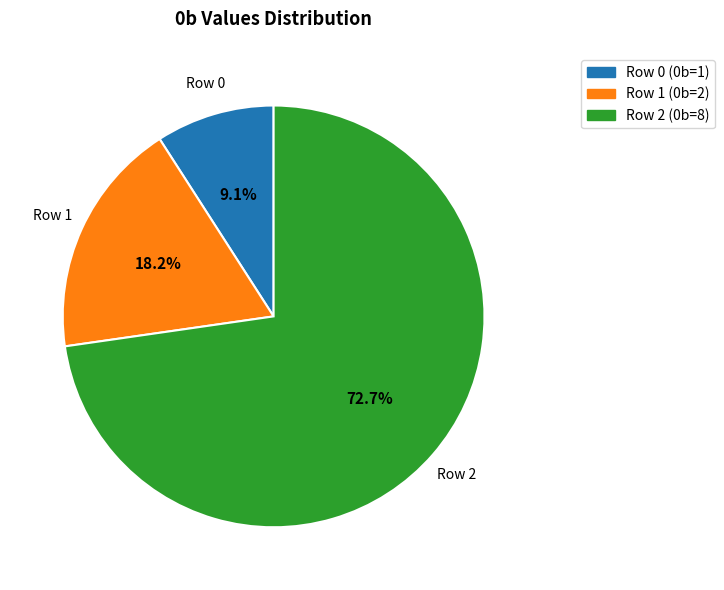

Which category has the smallest portion of the pie?

Row 0